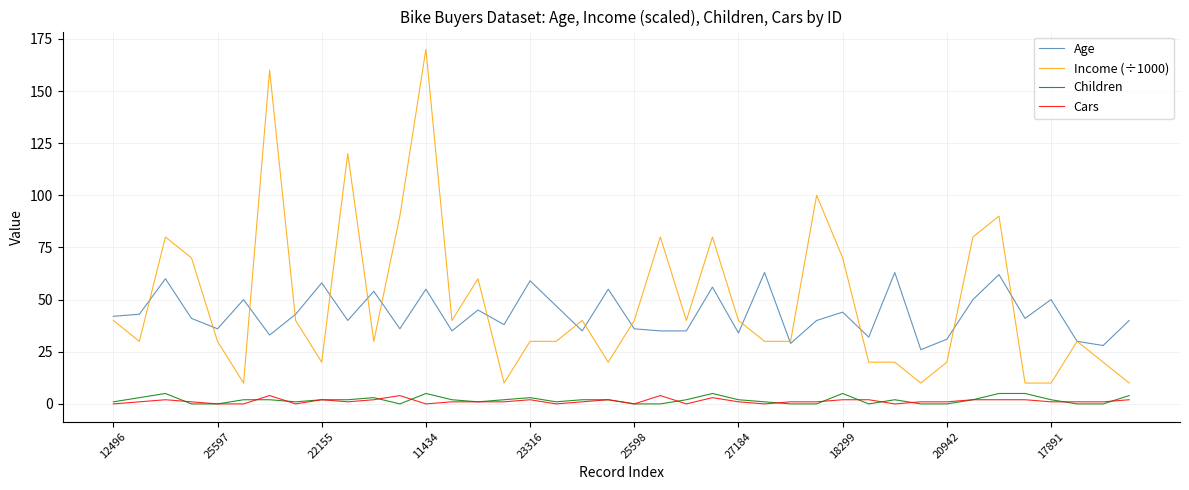

Which series has the largest range (max minus min)?

Income (÷1000)